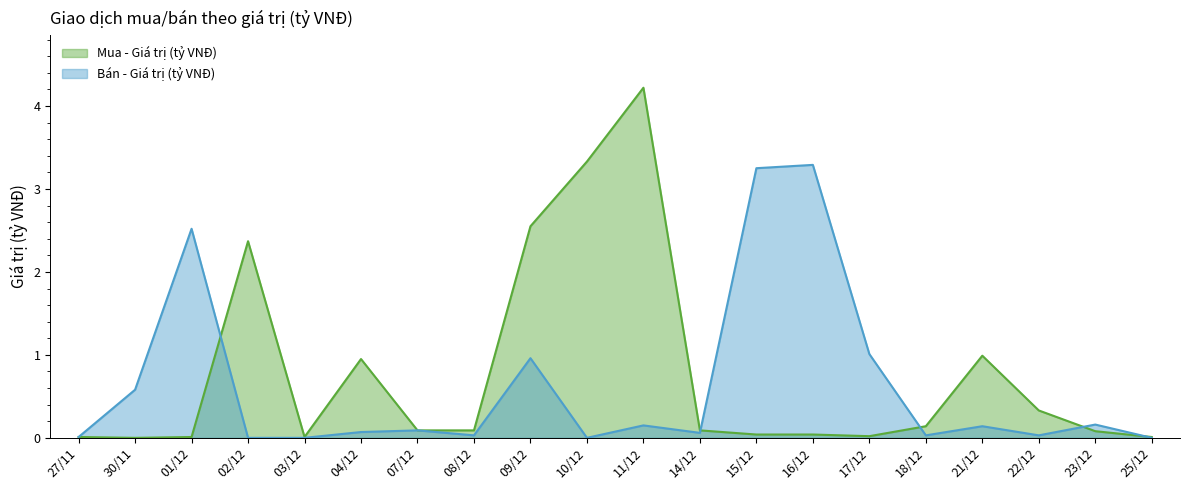

Between 18/12 and 04/12, which is larger?

04/12